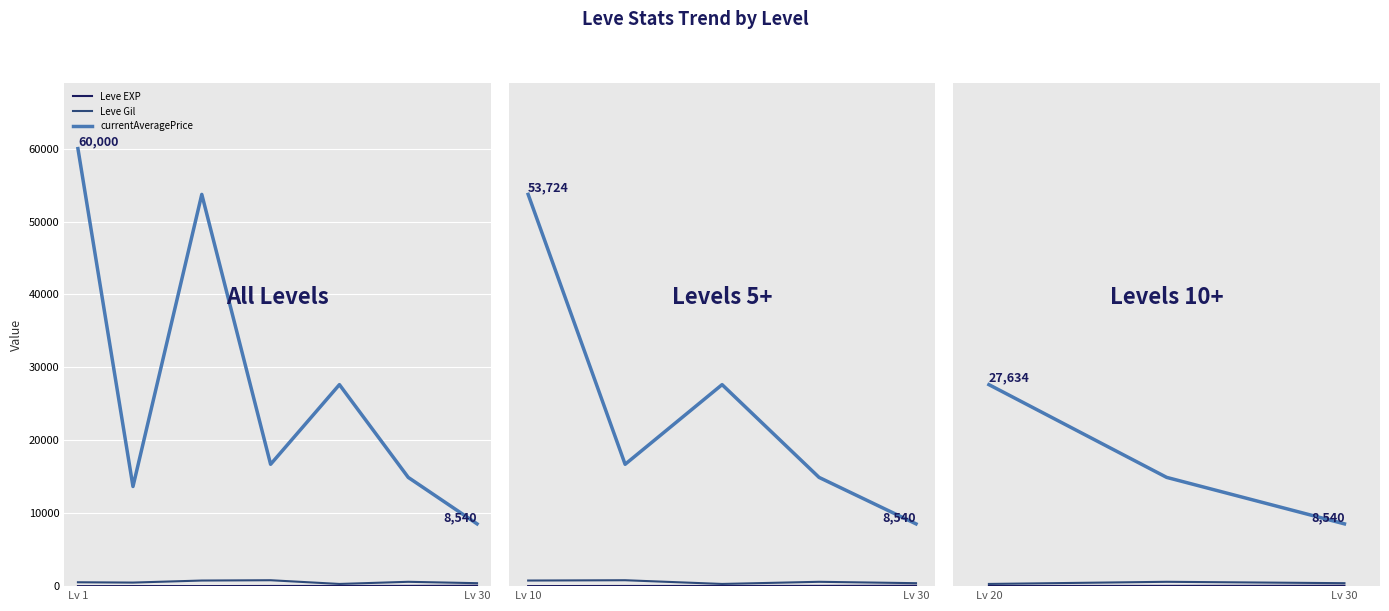

What is the sum of all Leve Gil values?

1300.0